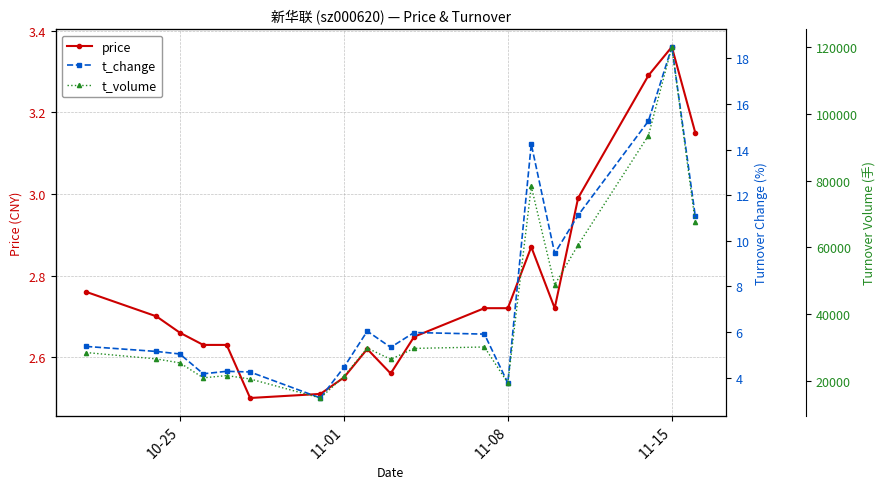

True or false: price has more than 2 interior local peaks.

True